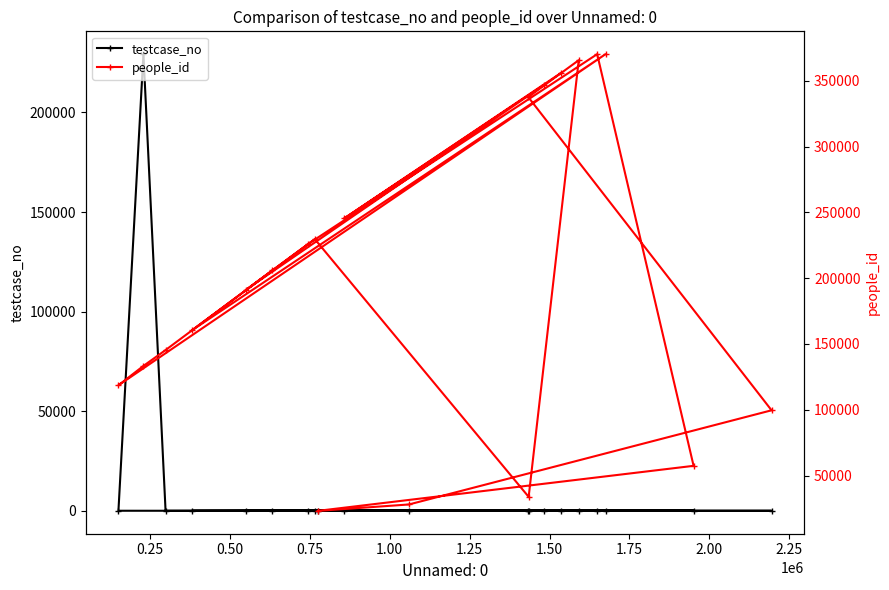

Does the chart display data point markers on the line(s)?

Yes